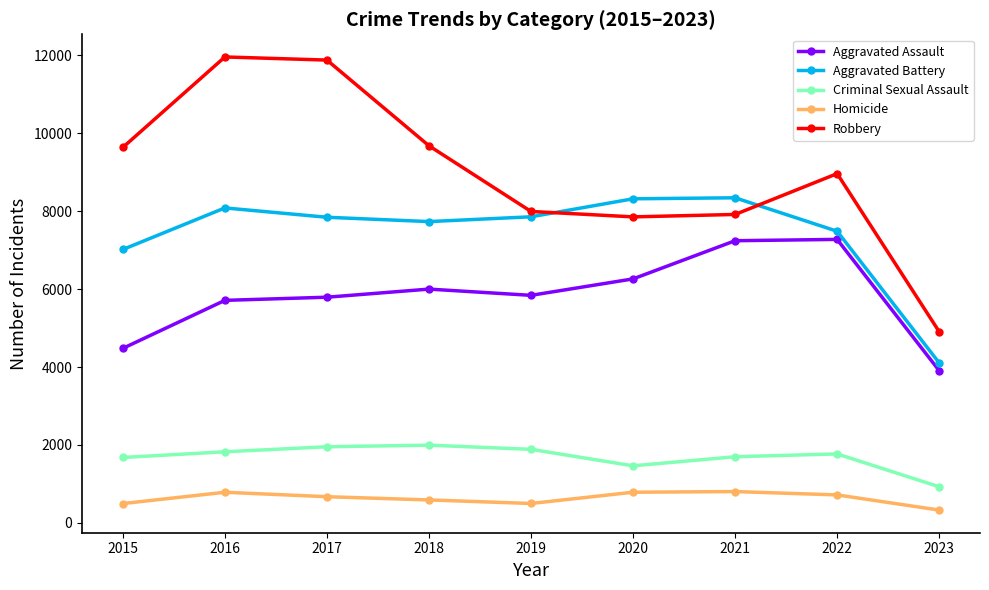

What is the total value across all series at 2017?

28144